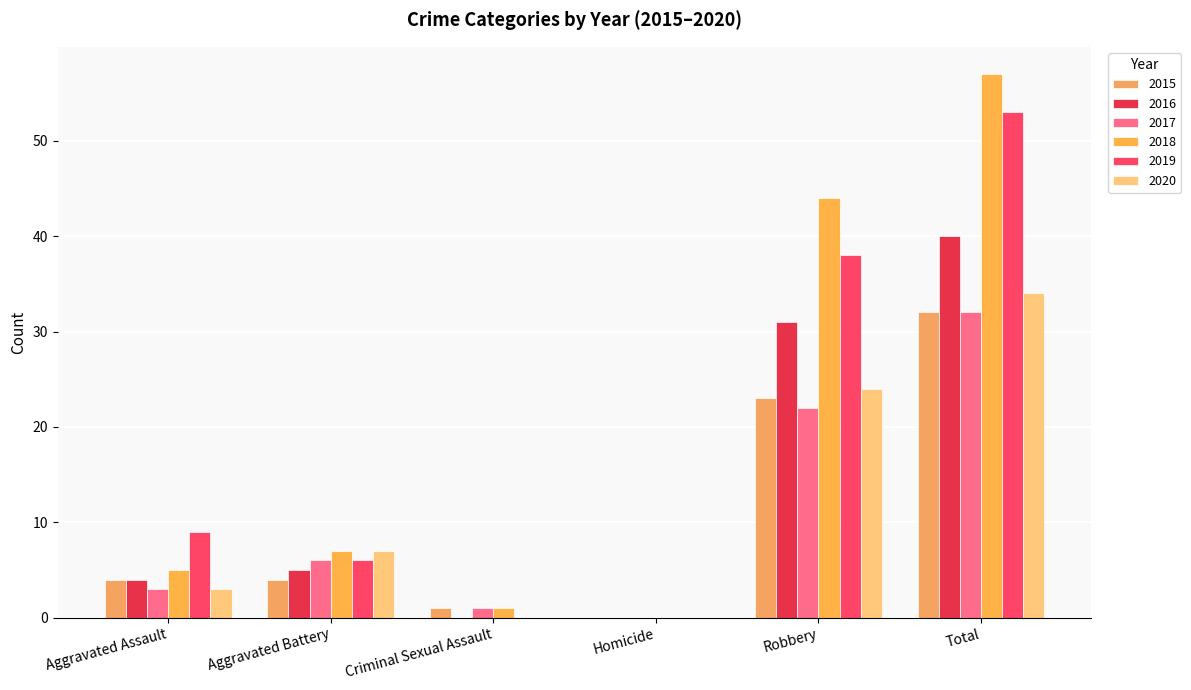

List the labels in order of 2015 value, smallest first.

Homicide, Criminal Sexual Assault, Aggravated Assault, Aggravated Battery, Robbery, Total